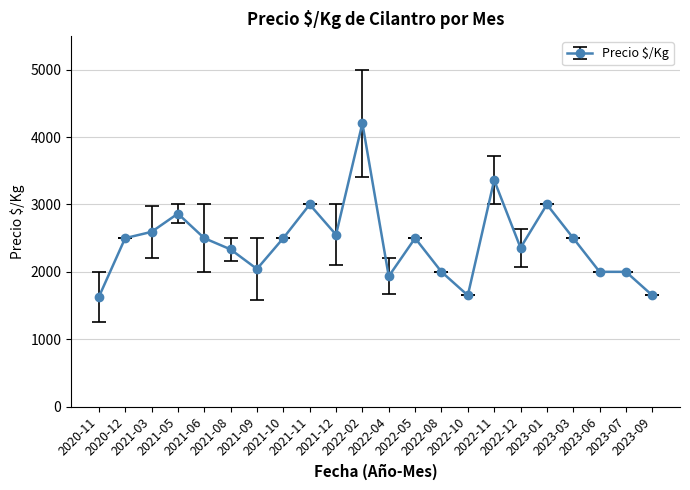

Does the chart have visible grid lines?

Yes